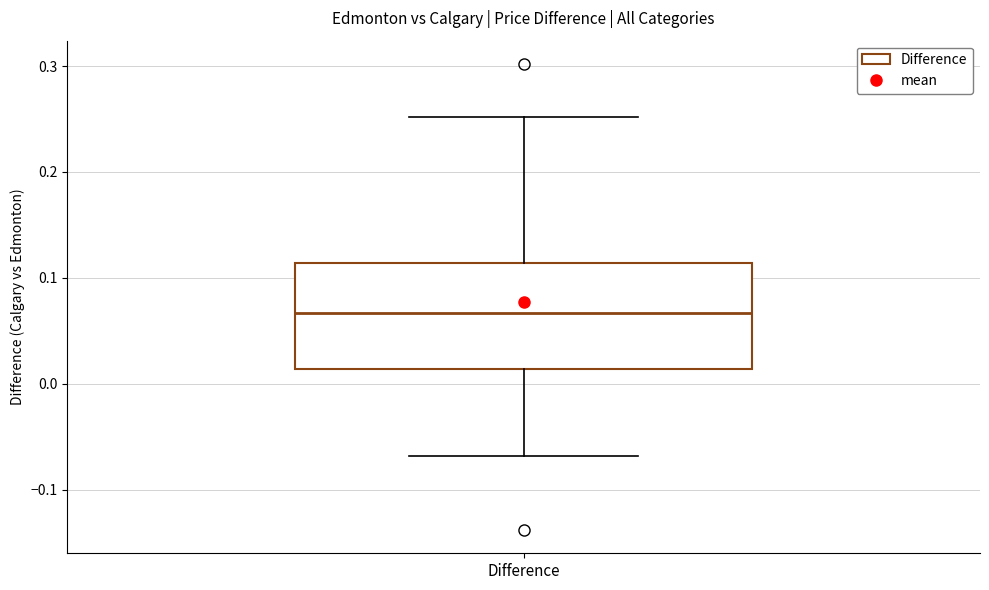

Where does the median line of the box for Difference sit on the y-axis? The values are not printed on the chart, so give them approximately, as read against the axis.

0.07